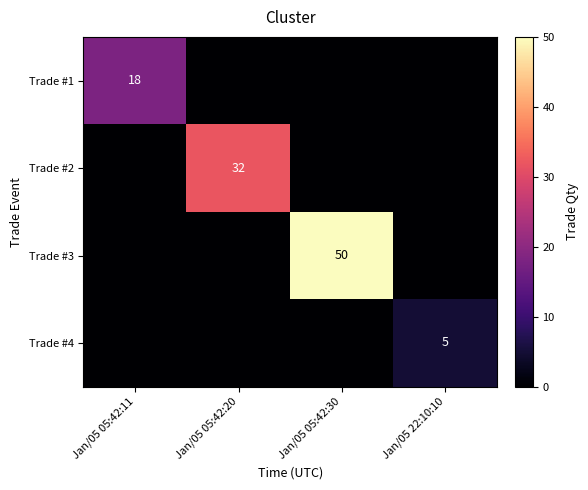

The Trade #4 series shows 5 at Jan/05 22:10:10. True or false?

True